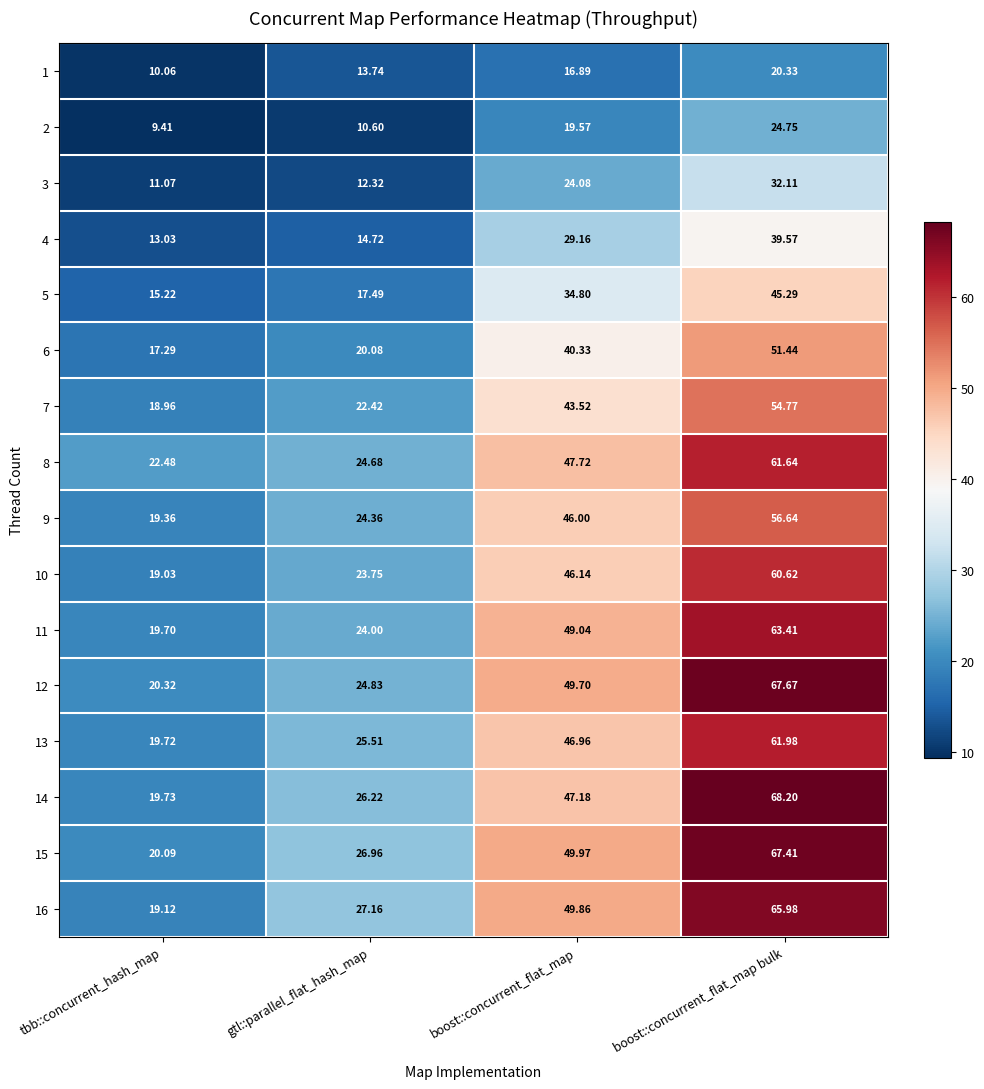

Rank the categories by 3 value from highest to lowest.

boost::concurrent_flat_map bulk, boost::concurrent_flat_map, gtl::parallel_flat_hash_map, tbb::concurrent_hash_map